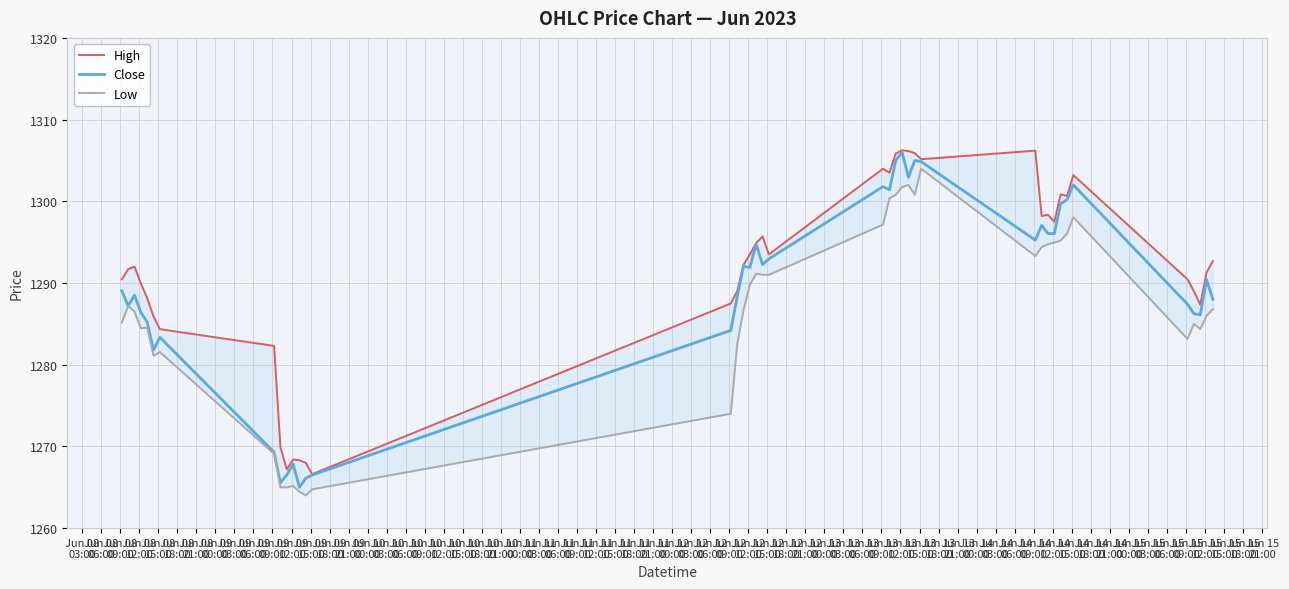

True or false: Low has more than 1 interior local peaks.

True